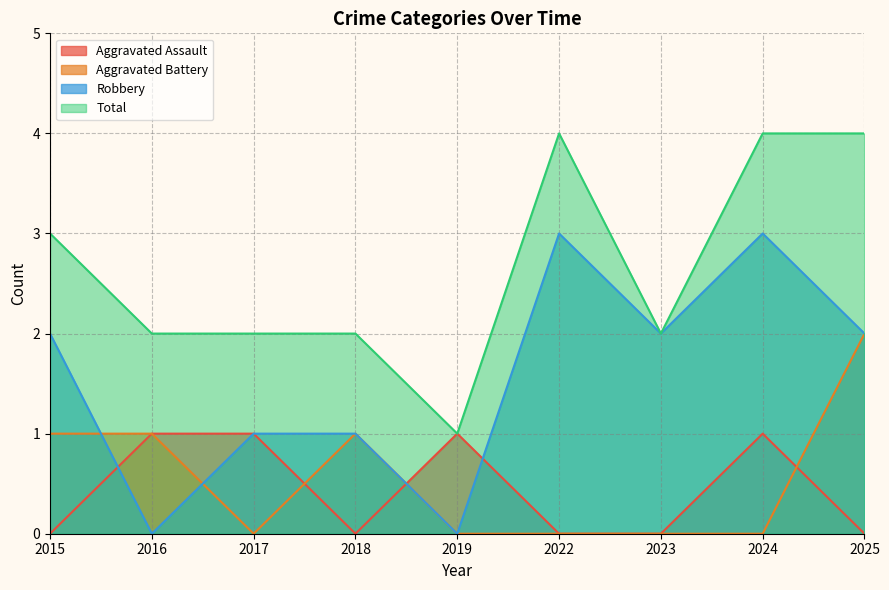

Rank the series at 2025 from lowest to highest value.

Aggravated Assault, Aggravated Battery, Robbery, Total